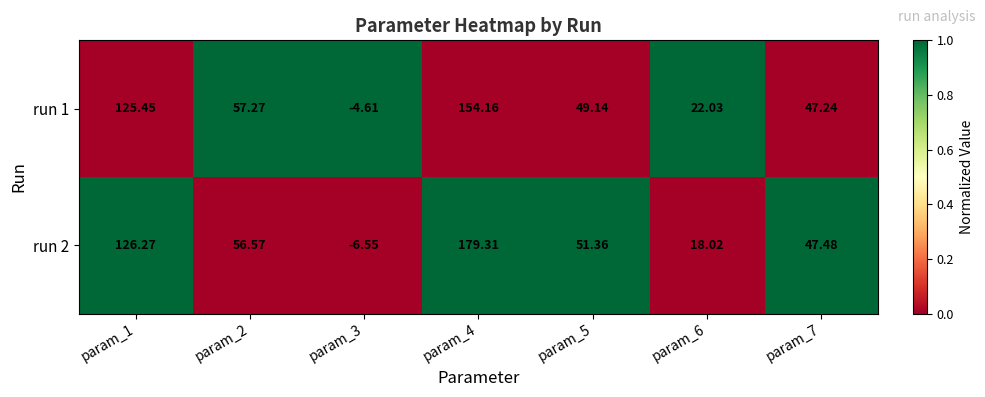

List the series in order of their peak value, lowest first.

run 1, run 2